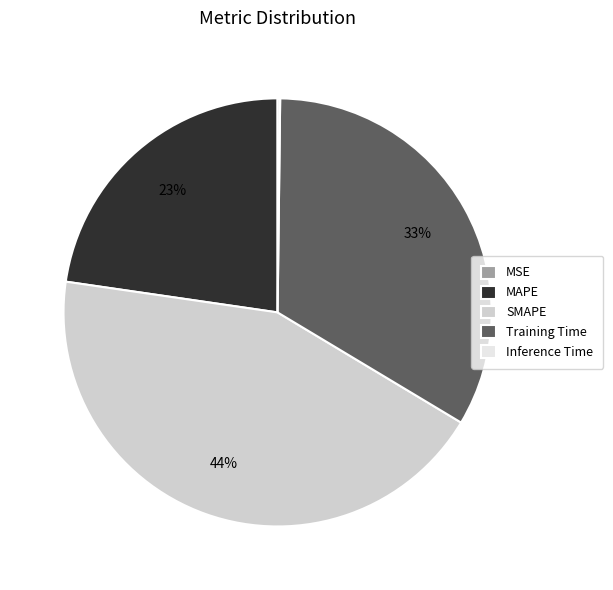

Does any single category account for the majority?

No